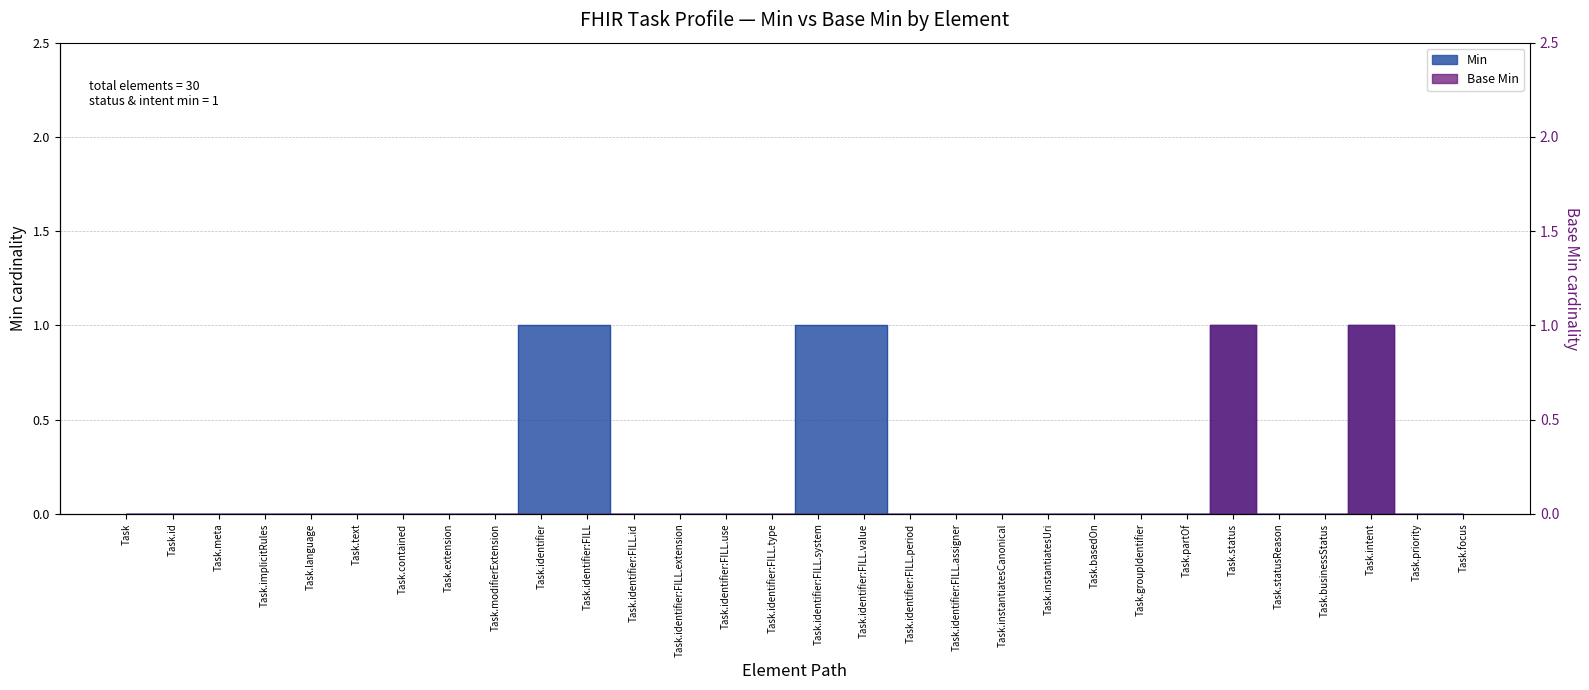

Reading left to right, what are all the values shown in this chart?

Min: 0	0	0	0	0	0	0	0	0	1	1	0	0	0	0	1	1	0	0	0	0	0	0	0	1	0	0	1	0	0
Base Min: 0	0	0	0	0	0	0	0	0	0	0	0	0	0	0	0	0	0	0	0	0	0	0	0	1	0	0	1	0	0